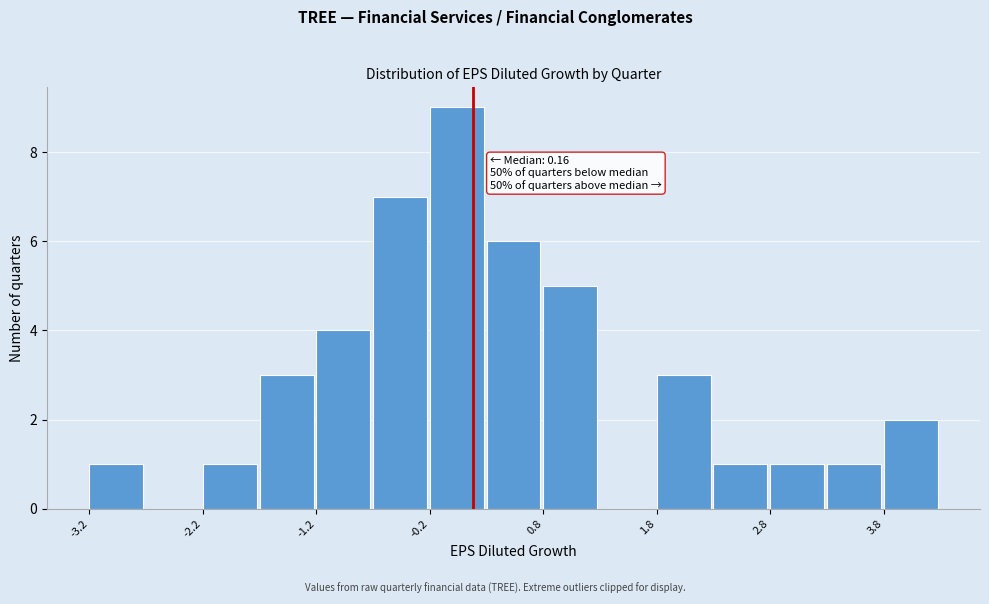

Around what value on the x-axis is the tallest bar? Give the approximate position of its centre, as read against the axis.

0.0